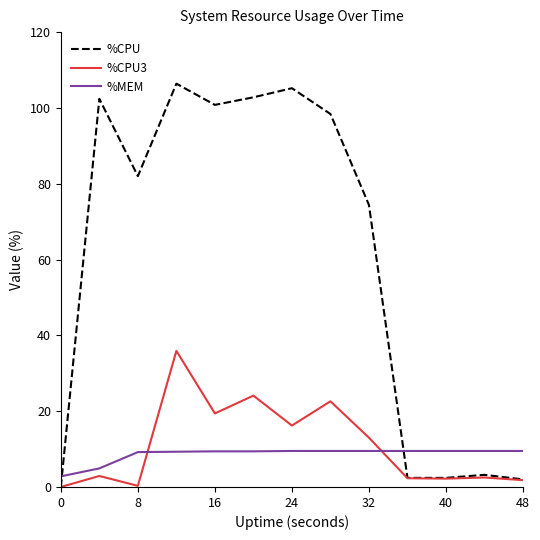

Which series has the largest total across all categories?

%CPU